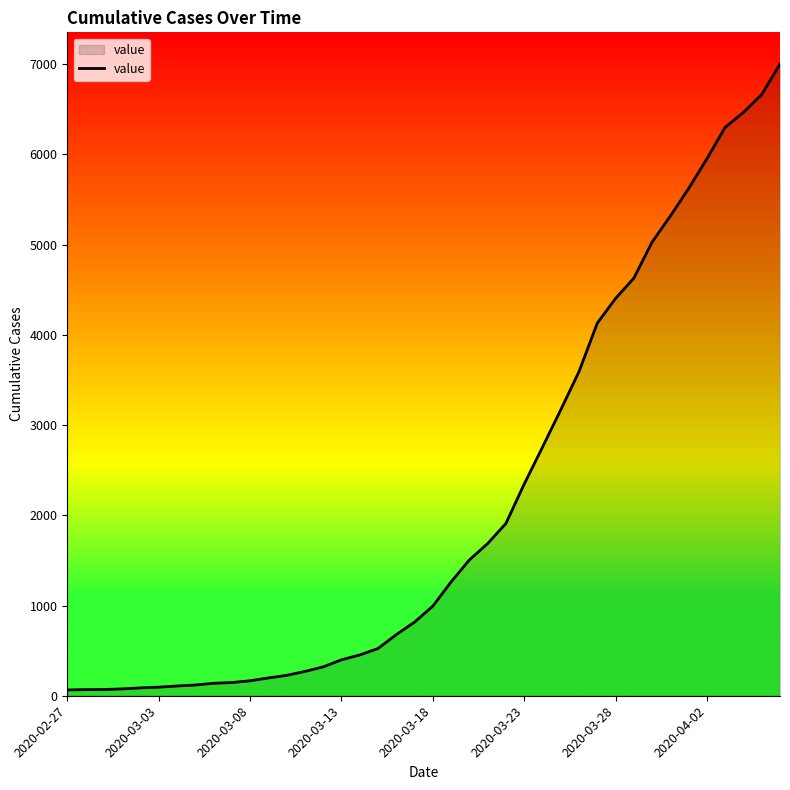

What is the maximum value shown in the chart?

7003